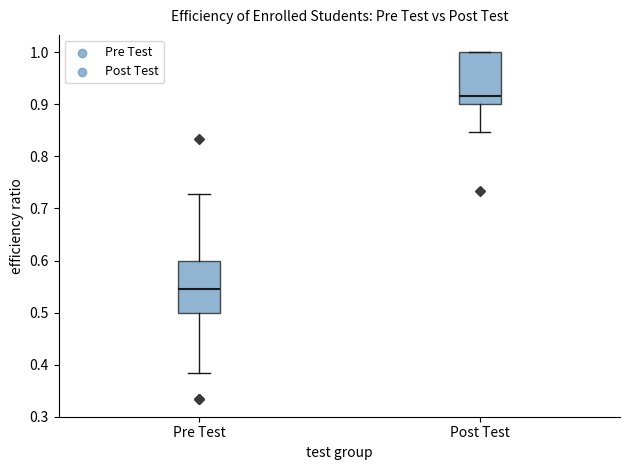

Which box's median line is the lowest?

Pre Test